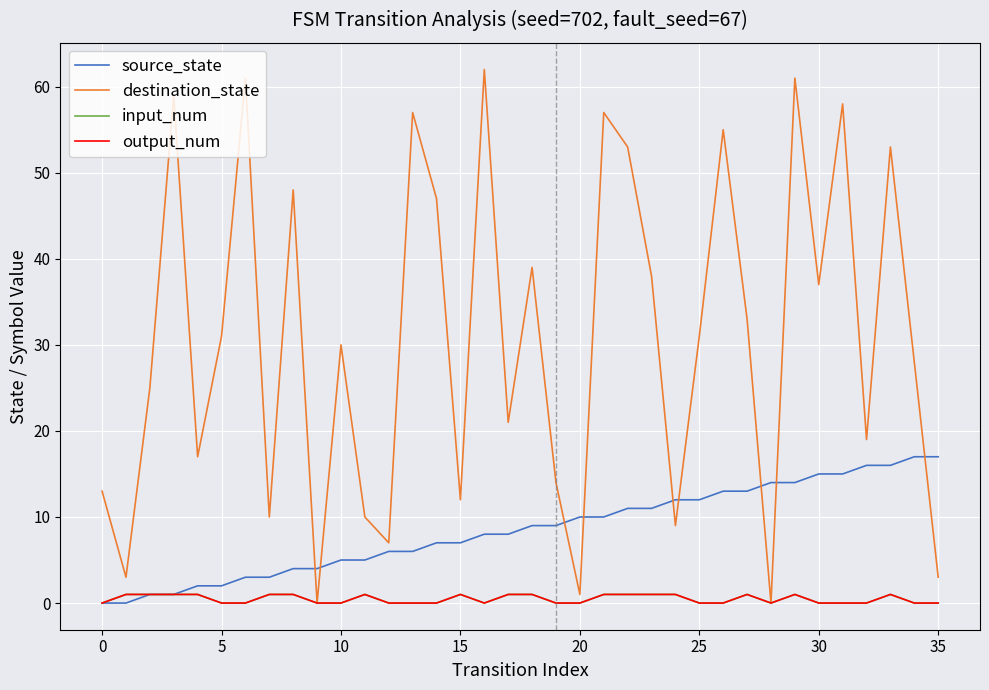

What is the label of the 21st point from the left?

20